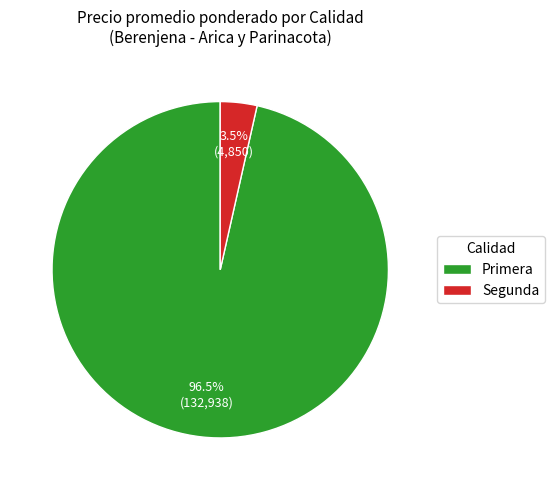

To the nearest percent, what is the difference between the largest and smallest slice percentages?

93%